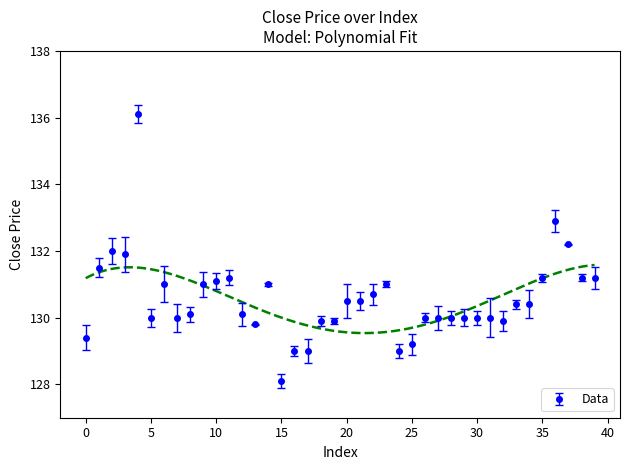

What is the minimum value for Data?

128.1